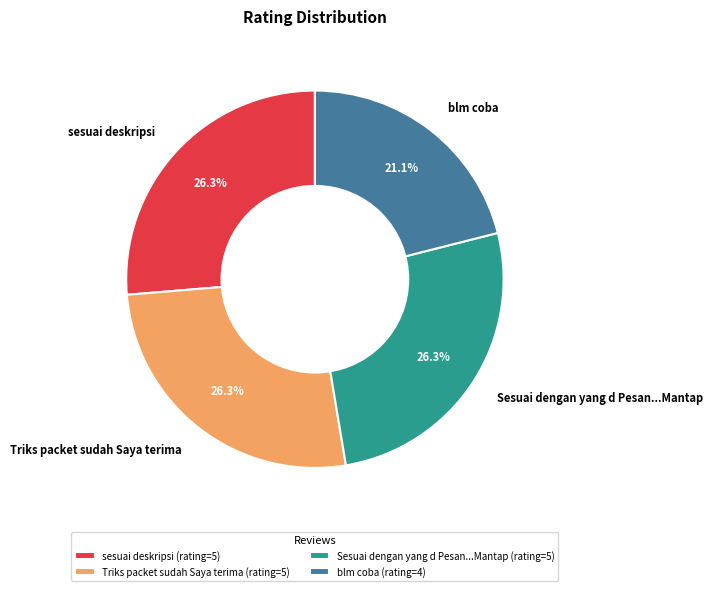

To the nearest percent, what portion does Sesuai dengan yang d Pesan...Mantap represent?

26%